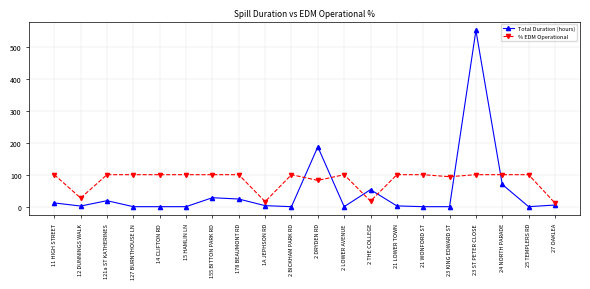

What position from the left is 2 LOWER AVENUE?

12